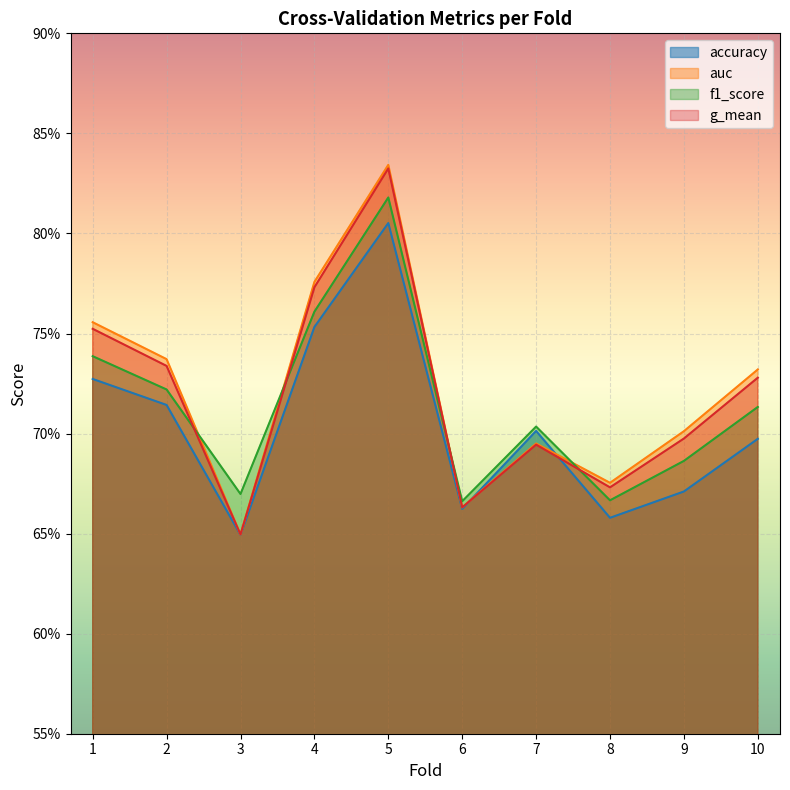

What is the sum of the auc values at 3 and 4?

1.4